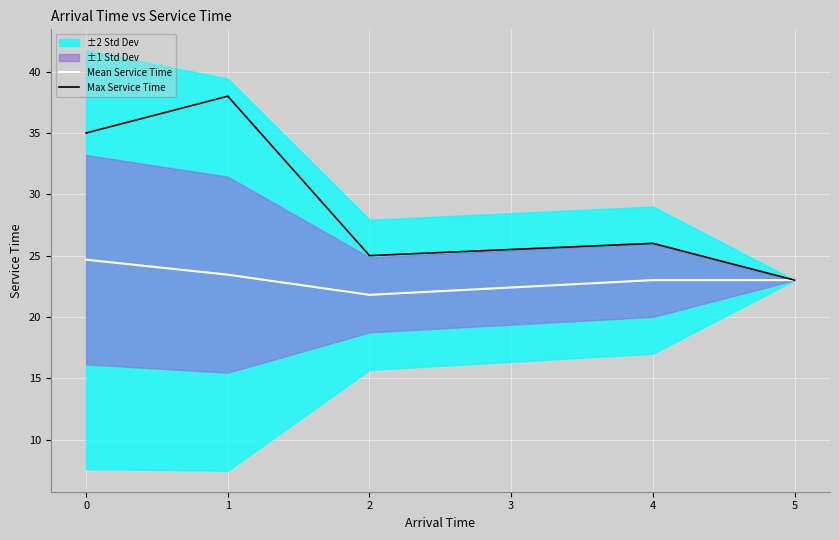

The value of Max Service Time at 1 is 21.4. True or false?

False